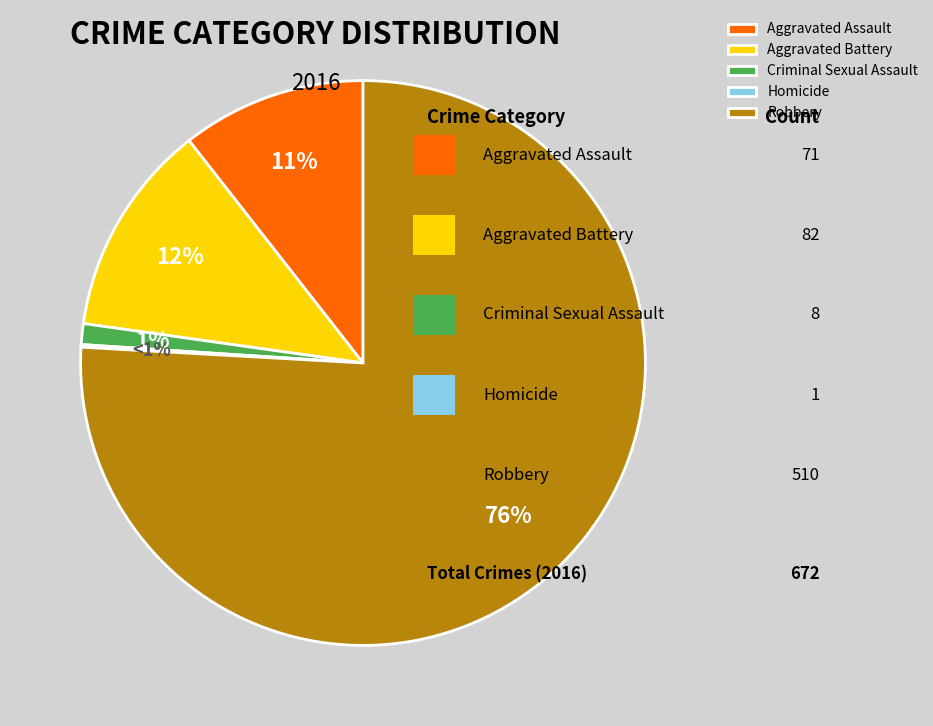

Which category has the smallest portion of the pie?

Homicide